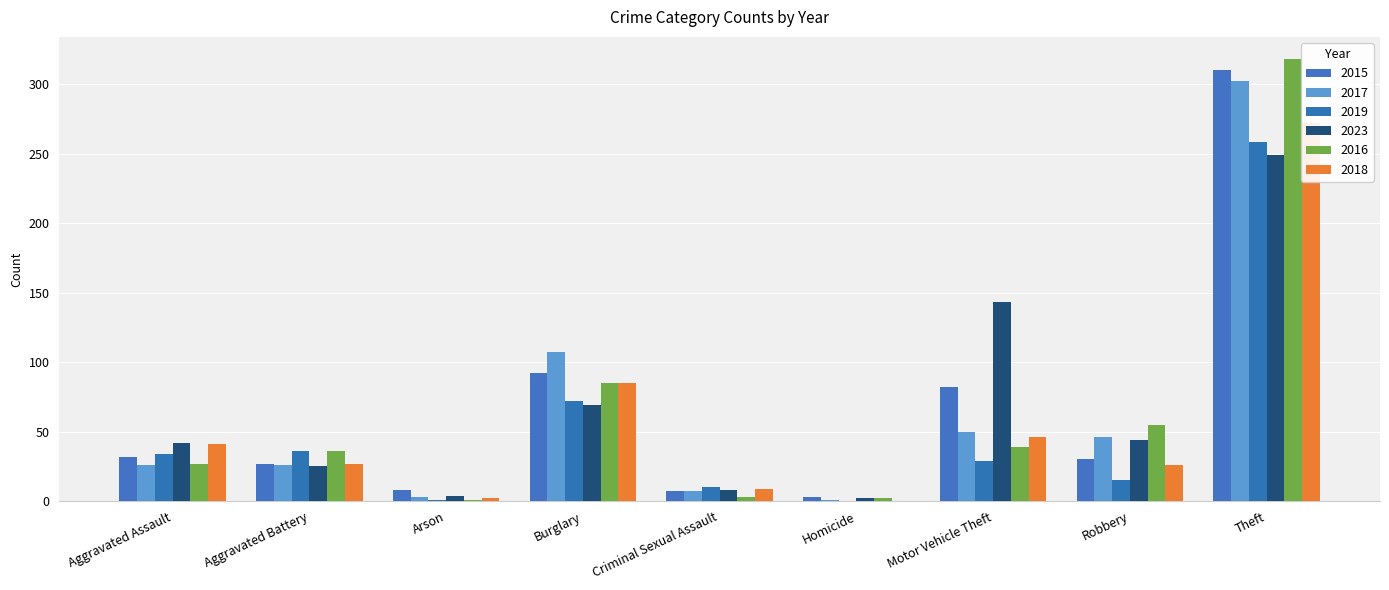

What is the label of the 5th bar from the left?

Criminal Sexual Assault